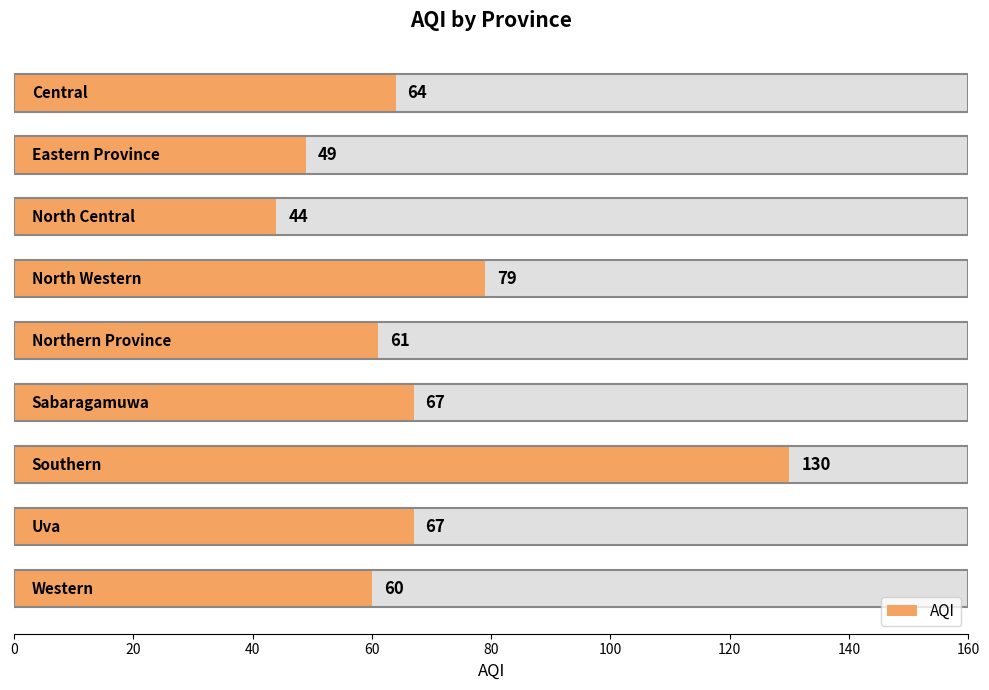

The chart shows a value of 77 at 120. True or false?

False